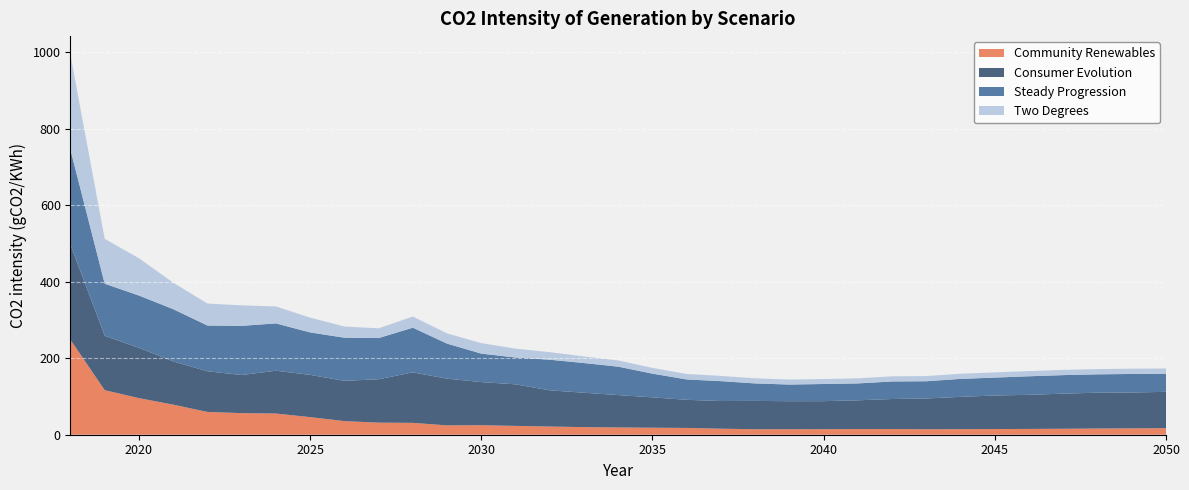

Reading left to right, what are all the values shown in this chart?

Community Renewables: 2018=248.0	2019=116.5	2020=95.6	2021=78.6	2022=59.5	2023=56.4	2024=55.4	2025=46.0	2026=35.6	2027=31.6	2028=31.0	2029=24.5	2030=24.9	2031=23.1	2032=21.4	2033=19.9	2034=19.0	2035=18.3	2036=17.8	2037=15.8	2038=14.4	2039=14.5	2040=14.6	2041=14.7	2042=14.8	2043=14.4	2044=14.6	2045=14.8	2046=15.1	2047=15.6	2048=16.2	2049=16.7	2050=17.1
Consumer Evolution: 2018=248.0	2019=142.0	2020=131.4	2021=113.1	2022=106.3	2023=99.6	2024=111.8	2025=110.4	2026=105.2	2027=113.3	2028=131.9	2029=122.0	2030=112.7	2031=108.6	2032=94.6	2033=89.9	2034=84.6	2035=79.4	2036=73.4	2037=72.3	2038=74.0	2039=73.1	2040=73.1	2041=75.2	2042=78.5	2043=80.3	2044=84.3	2045=87.7	2046=89.1	2047=91.7	2048=93.6	2049=93.6	2050=95.0
Steady Progression: 2018=248.0	2019=136.1	2020=136.7	2021=136.4	2022=119.6	2023=128.5	2024=123.7	2025=110.9	2026=112.7	2027=107.6	2028=116.7	2029=91.6	2030=74.3	2031=70.1	2032=80.0	2033=77.6	2034=74.2	2035=61.9	2036=53.2	2037=51.9	2038=45.6	2039=43.6	2040=44.8	2041=44.1	2042=45.9	2043=45.0	2044=47.0	2045=46.8	2046=48.5	2047=48.4	2048=47.9	2049=48.5	2050=47.1
Two Degrees: 2018=248.0	2019=117.2	2020=97.4	2021=69.2	2022=57.6	2023=53.6	2024=44.3	2025=38.7	2026=29.3	2027=25.5	2028=29.2	2029=26.7	2030=27.5	2031=23.2	2032=19.8	2033=17.2	2034=16.3	2035=15.0	2036=14.3	2037=13.8	2038=13.4	2039=13.1	2040=13.0	2041=13.3	2042=13.5	2043=13.5	2044=13.4	2045=13.6	2046=13.6	2047=13.7	2048=13.7	2049=13.8	2050=13.9